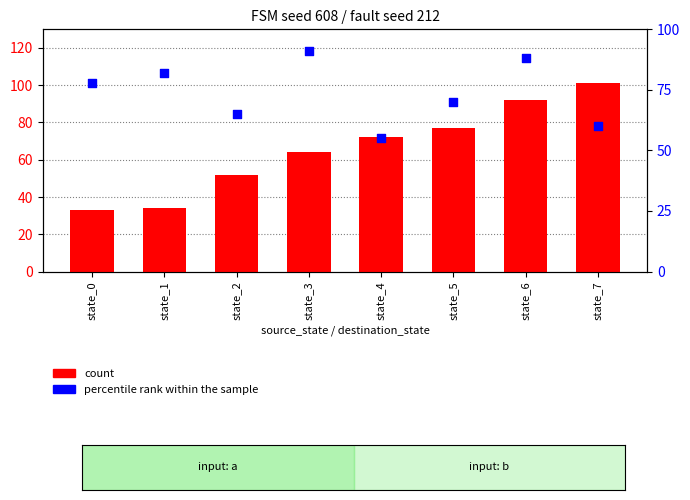

Which series has the largest total across all categories?

percentile rank within the sample